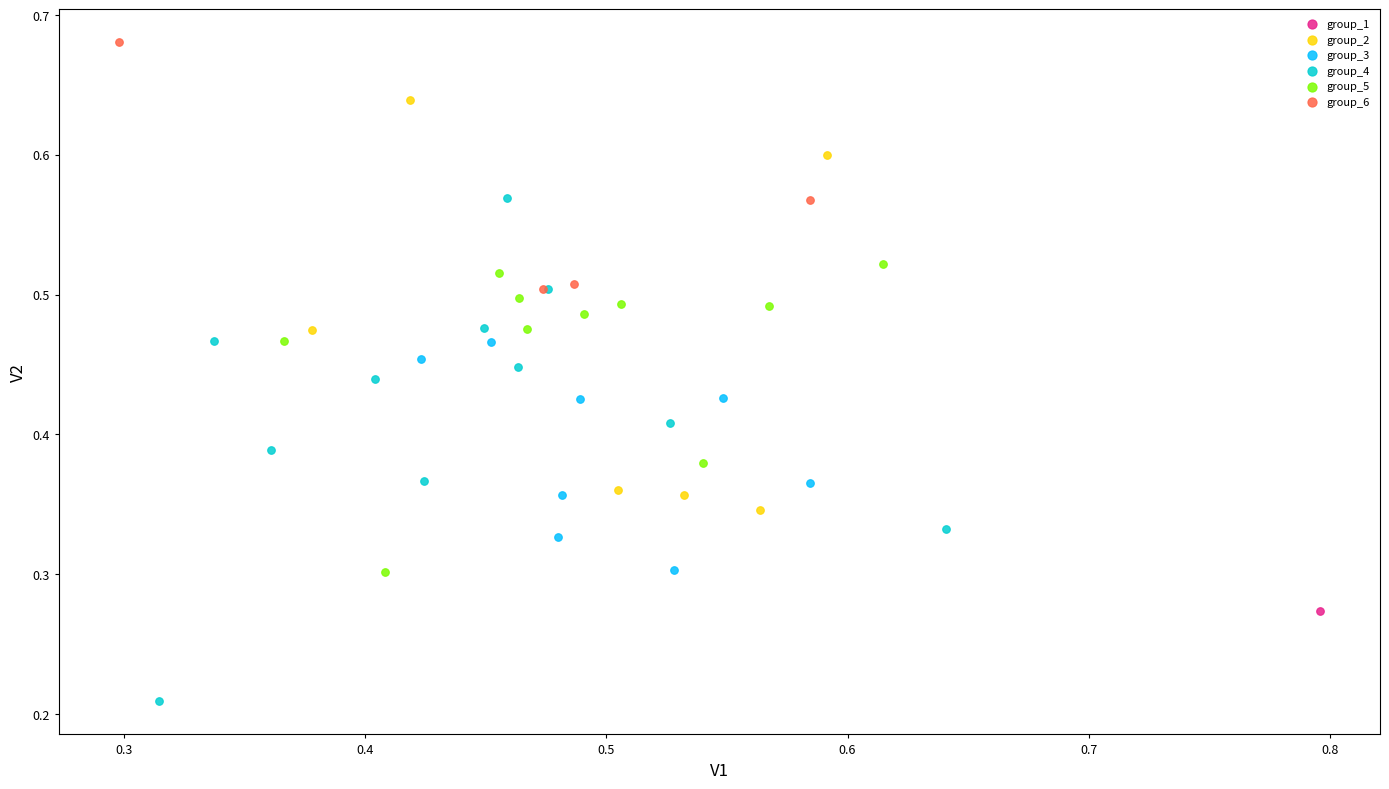

Which series contains the lowest Y value?

group_4